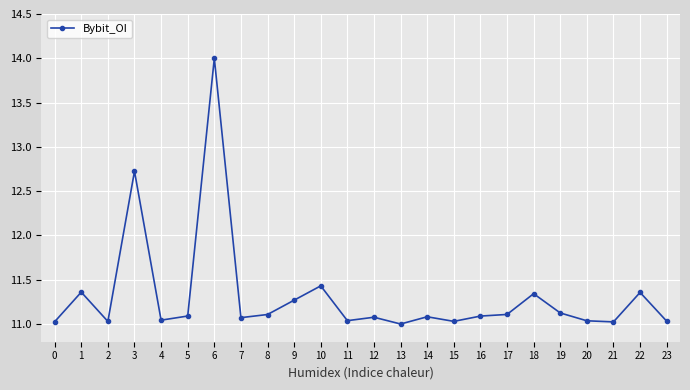

The chart shows a value of 16.2 at 19. True or false?

False